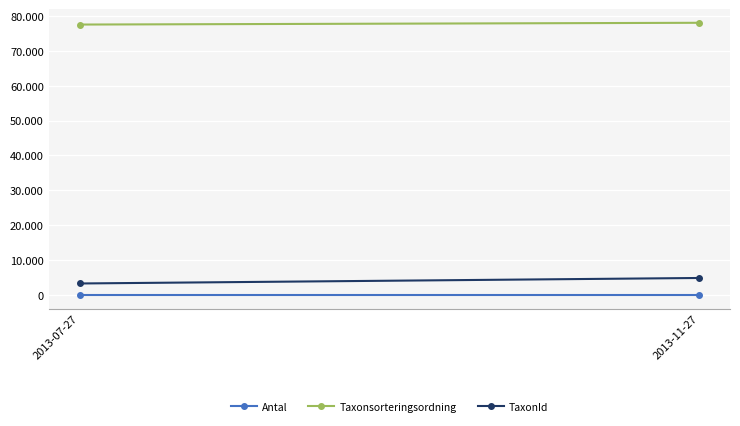

What is the greatest value displayed?

78029.8